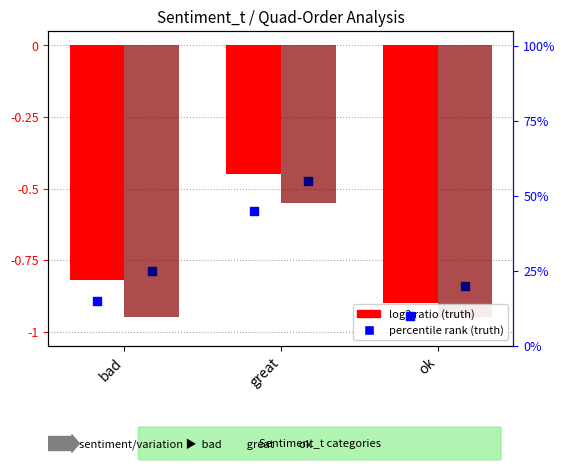

Which series reaches the maximum Y coordinate?

percentile rank (pred)